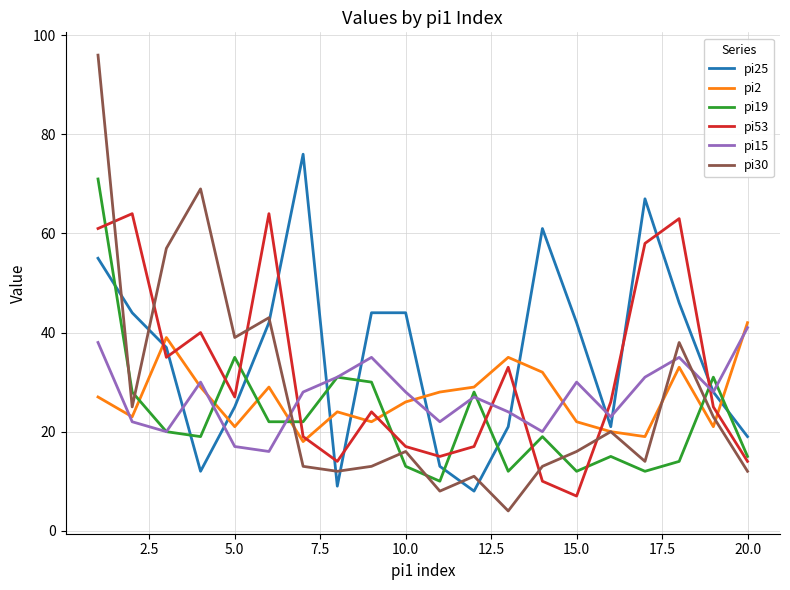

Which series has the largest range (max minus min)?

pi30